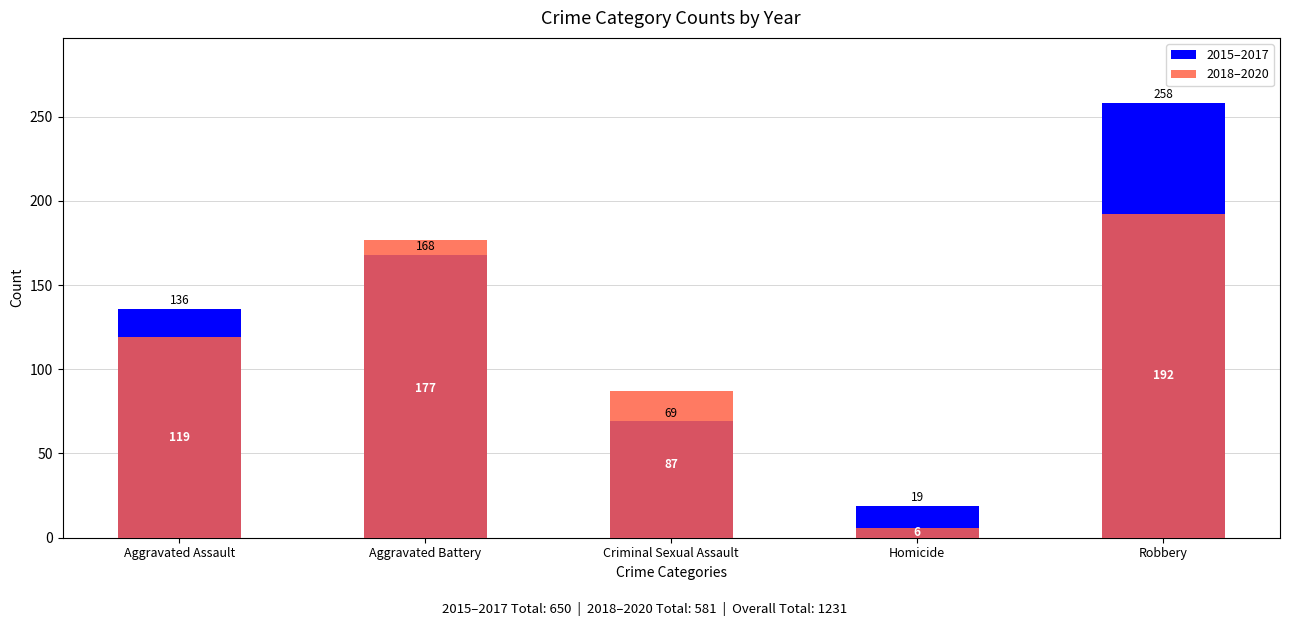

Reading left to right, list all the values displayed in this chart.

2015–2017: Aggravated Assault=136	Aggravated Battery=168	Criminal Sexual Assault=69	Homicide=19	Robbery=258
2018–2020: Aggravated Assault=119	Aggravated Battery=177	Criminal Sexual Assault=87	Homicide=6	Robbery=192